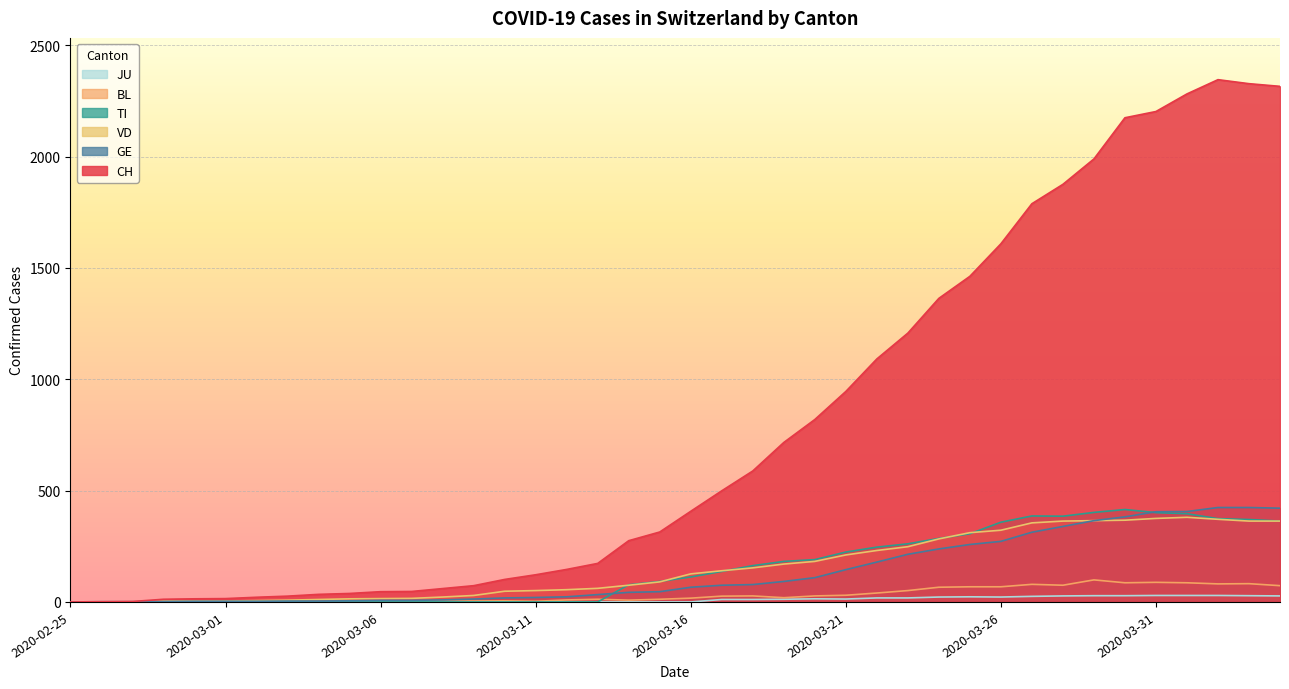

Which category has the highest value in the BL series?

2020-03-29